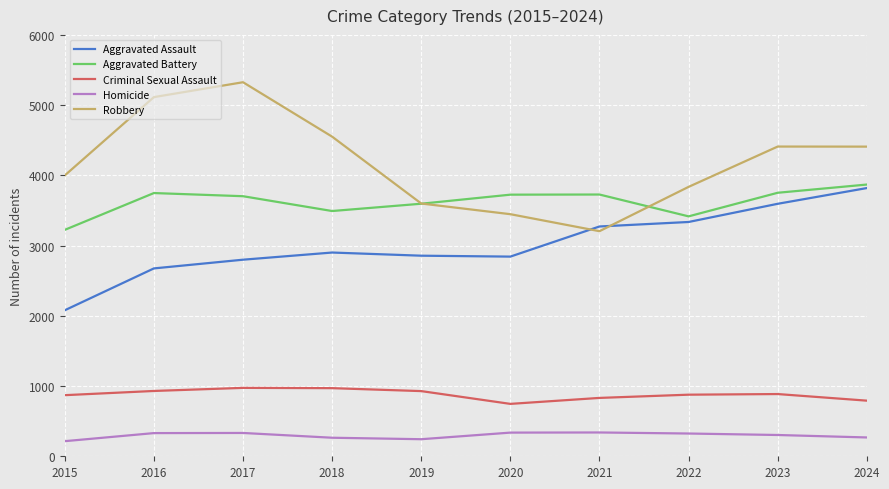

Which label corresponds to the largest value in the chart?

2017